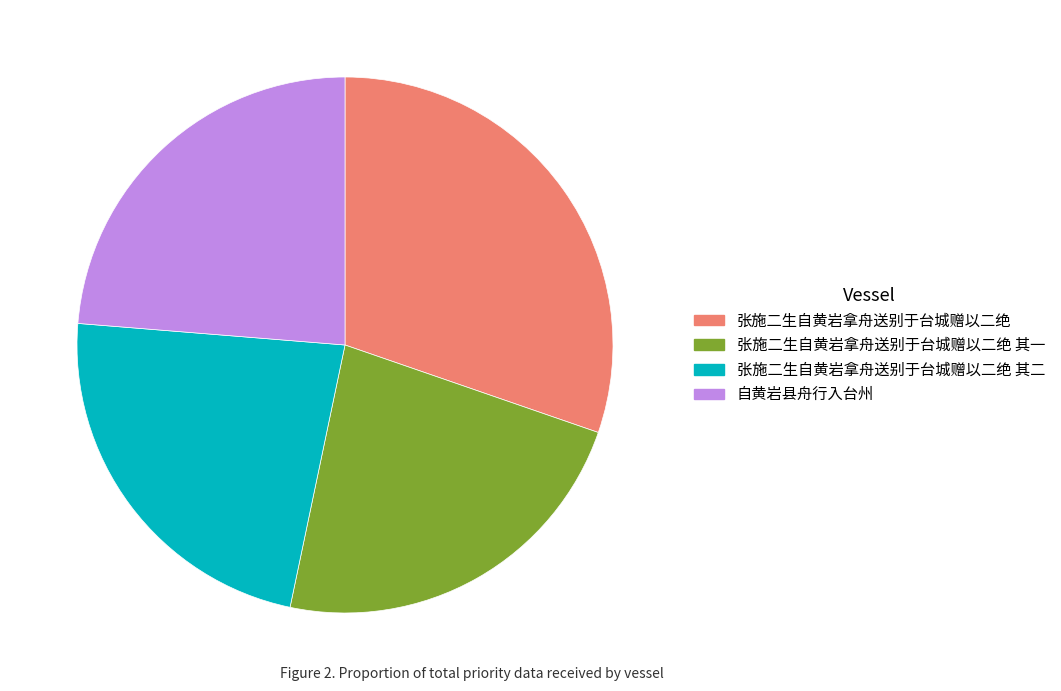

Do 张施二生自黄岩拿舟送别于台城赠以二绝 其一 and 张施二生自黄岩拿舟送别于台城赠以二绝 together represent more than half of the pie?

Yes